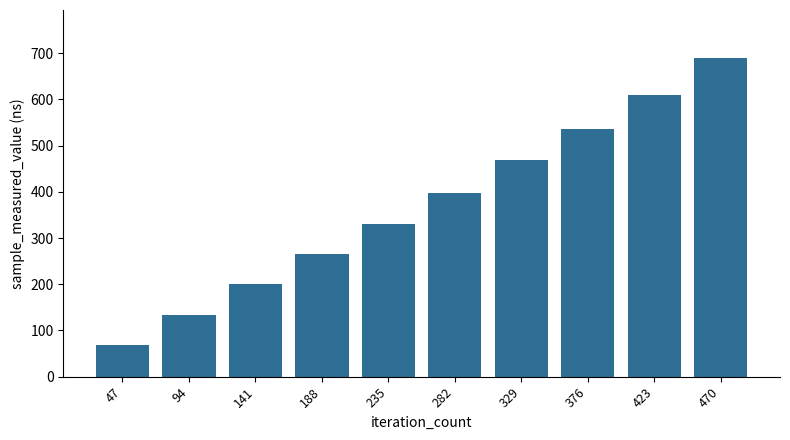

What is the greatest value displayed?

689.9